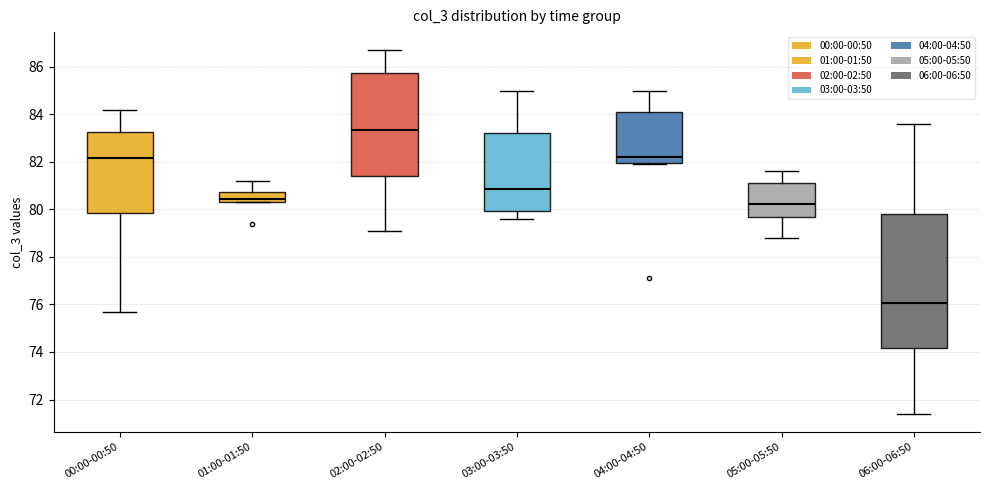

Reading left to right, transcribe this box plot: for each box, give where its median line is, the range the box spans, and where its two whiskers end, as read against the y-axis. The values are not printed on the chart, so give them approximately, as read against the axis.

00:00-00:50: median 82.2, box 79.8 to 83.2, whiskers 75.8 to 84.2
01:00-01:50: median 80.4 (just above the box's lower edge), box 80.4 to 80.8, whiskers 80.4 to 81.2
02:00-02:50: median 83.4, box 81.4 to 85.8, whiskers 79.2 to 86.8
03:00-03:50: median 80.8, box 80.0 to 83.2, whiskers 79.6 to 85.0
04:00-04:50: median 82.2, box 82.0 to 84.2, whiskers 82.0 to 85.0
05:00-05:50: median 80.2, box 79.6 to 81.2, whiskers 78.8 to 81.6
06:00-06:50: median 76.0, box 74.2 to 79.8, whiskers 71.4 to 83.6